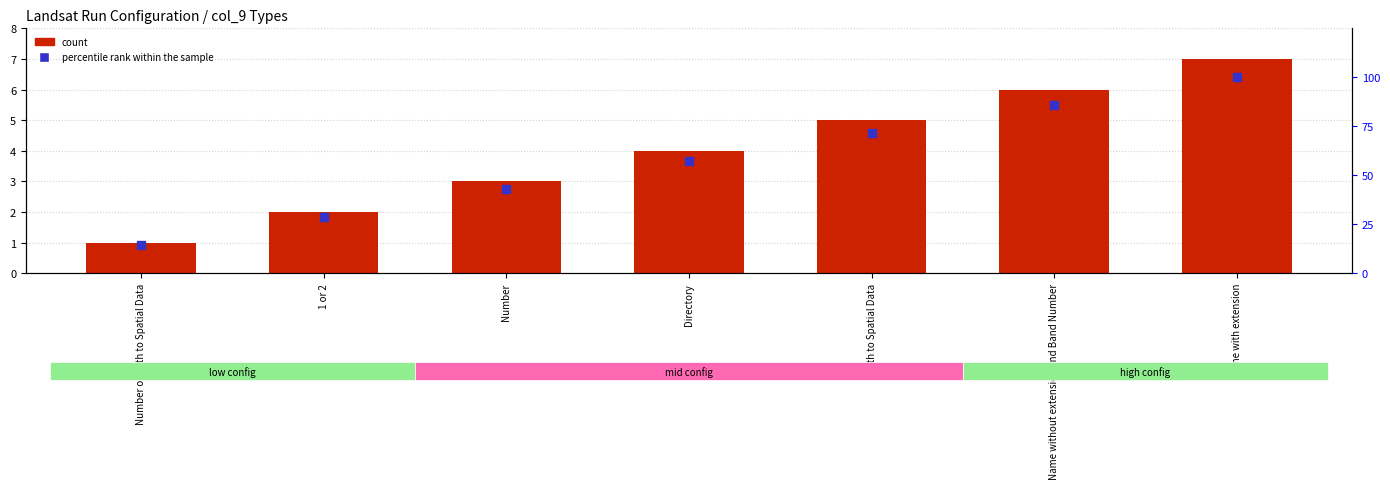

Which series has the largest total across all categories?

percentile rank within the sample